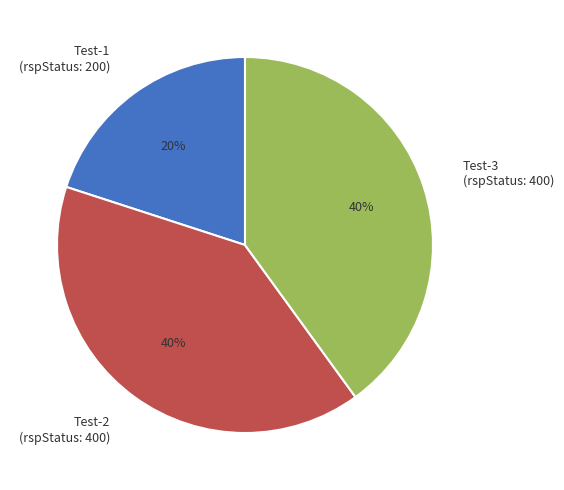

How many slices are in this pie chart?

3